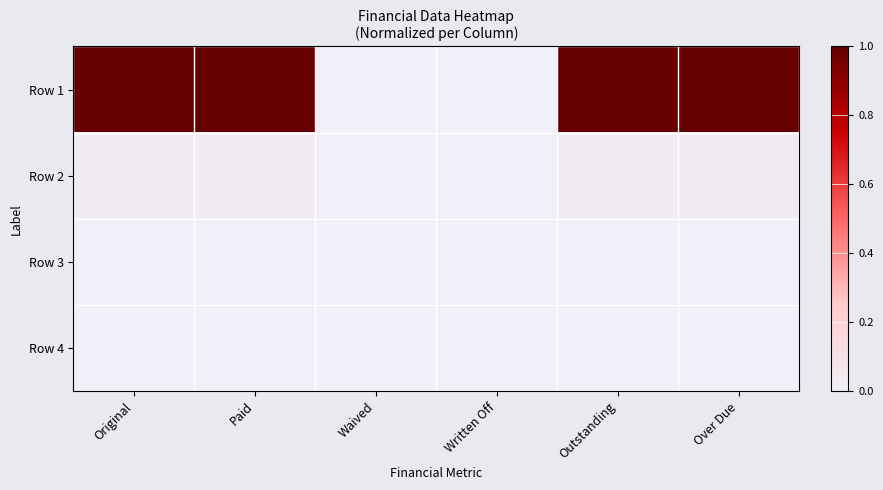

What is the spread (max minus min) of values at Over Due?

1.0